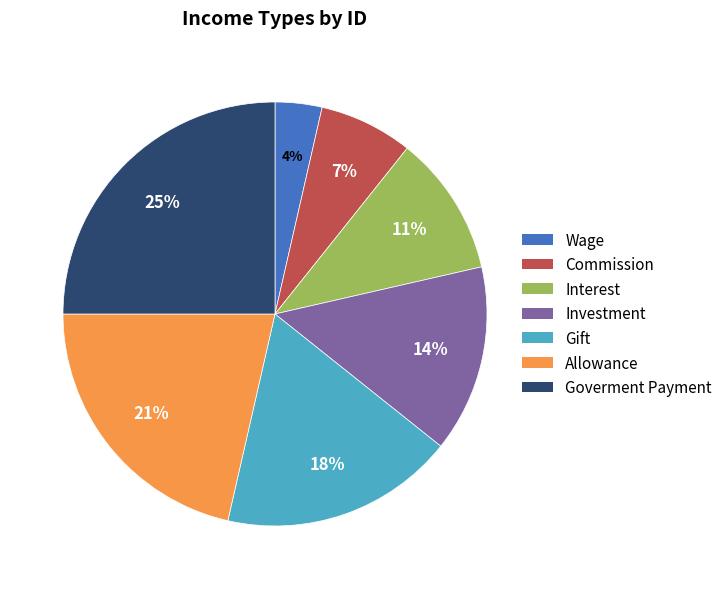

To the nearest percent, what is the difference between the Interest and Gift slice percentages?

7%